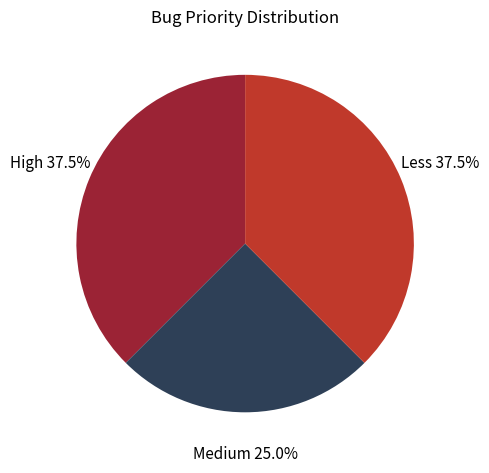

Is there any slice that represents more than half of the pie?

No